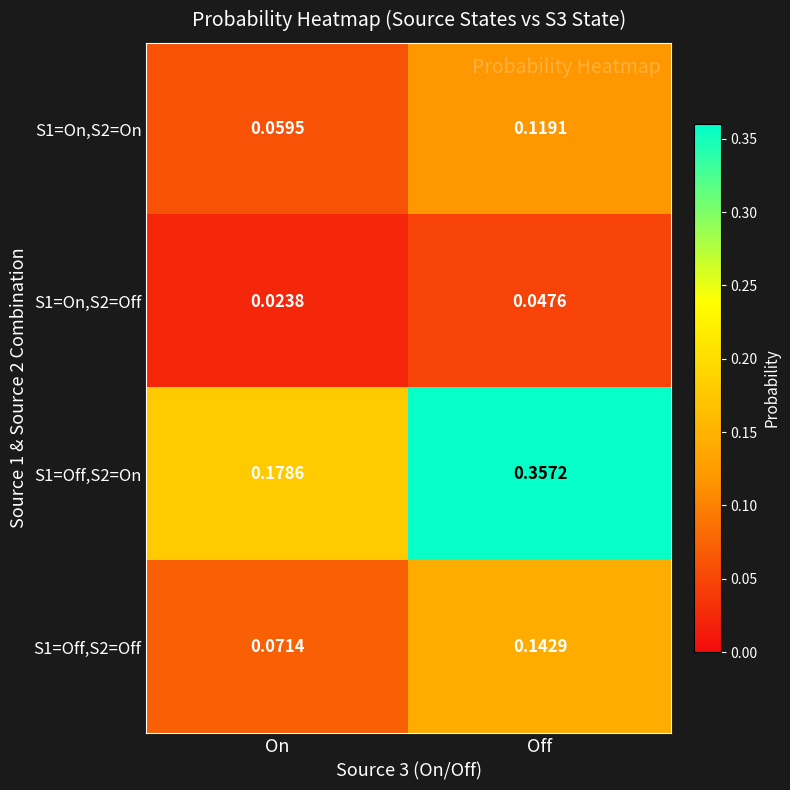

At which label is S1=On,S2=On closest to 0?

On